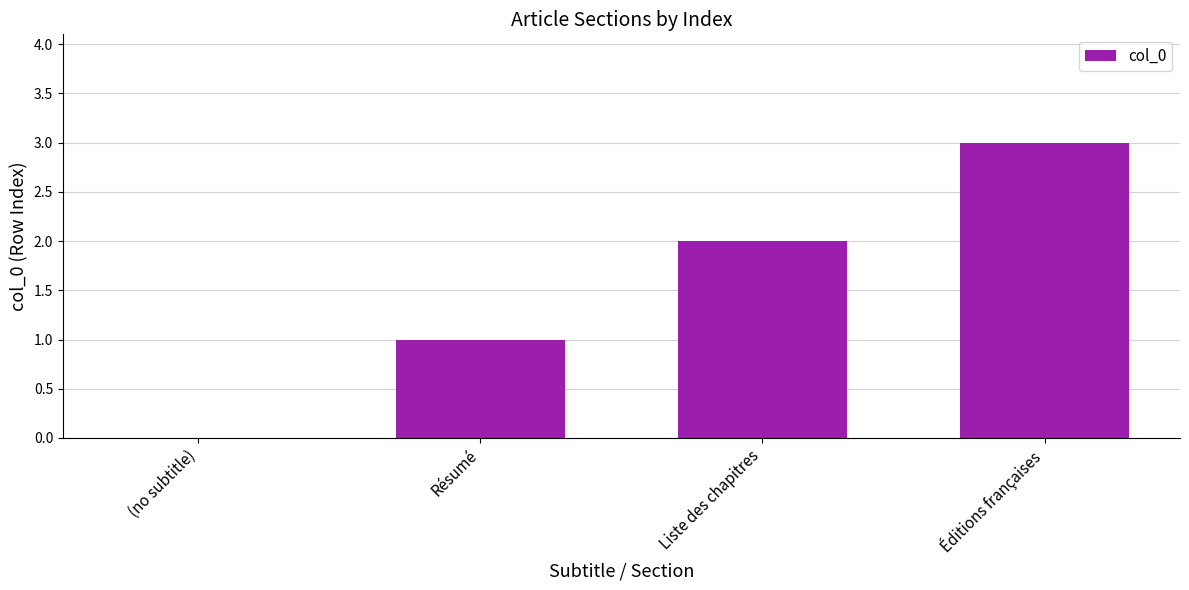

What is the change in value from (no subtitle) to Éditions françaises?

+3